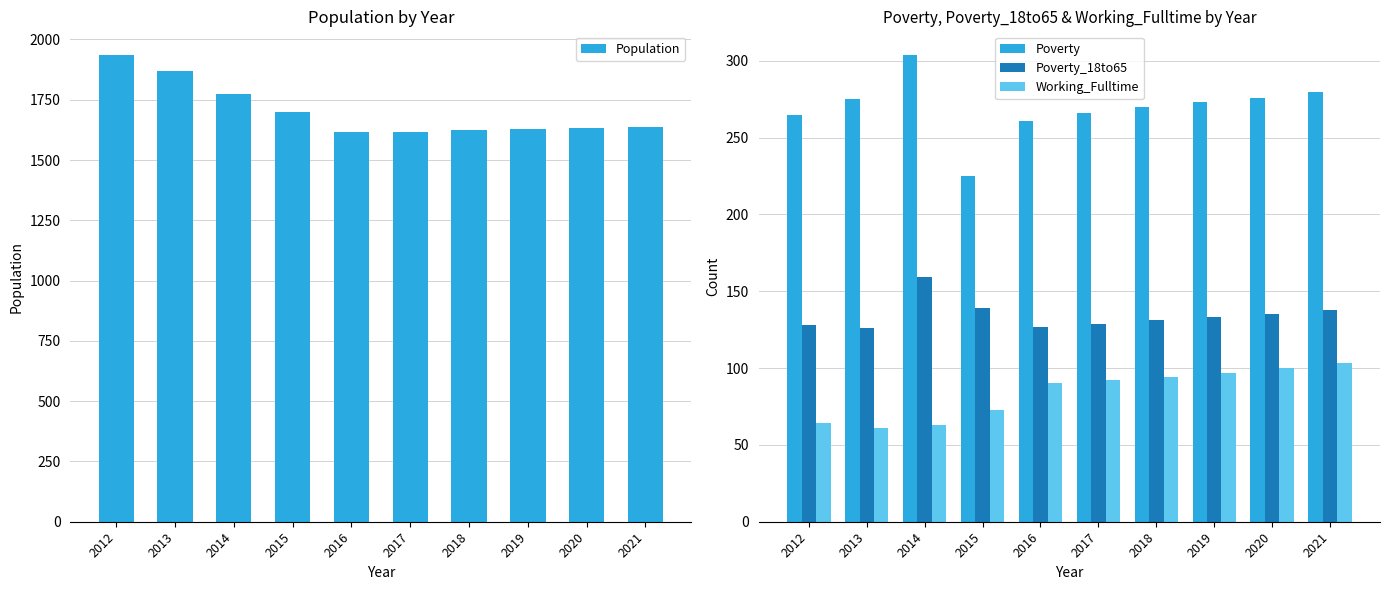

Between 2015 and 2016, which series saw the biggest shift?

Population